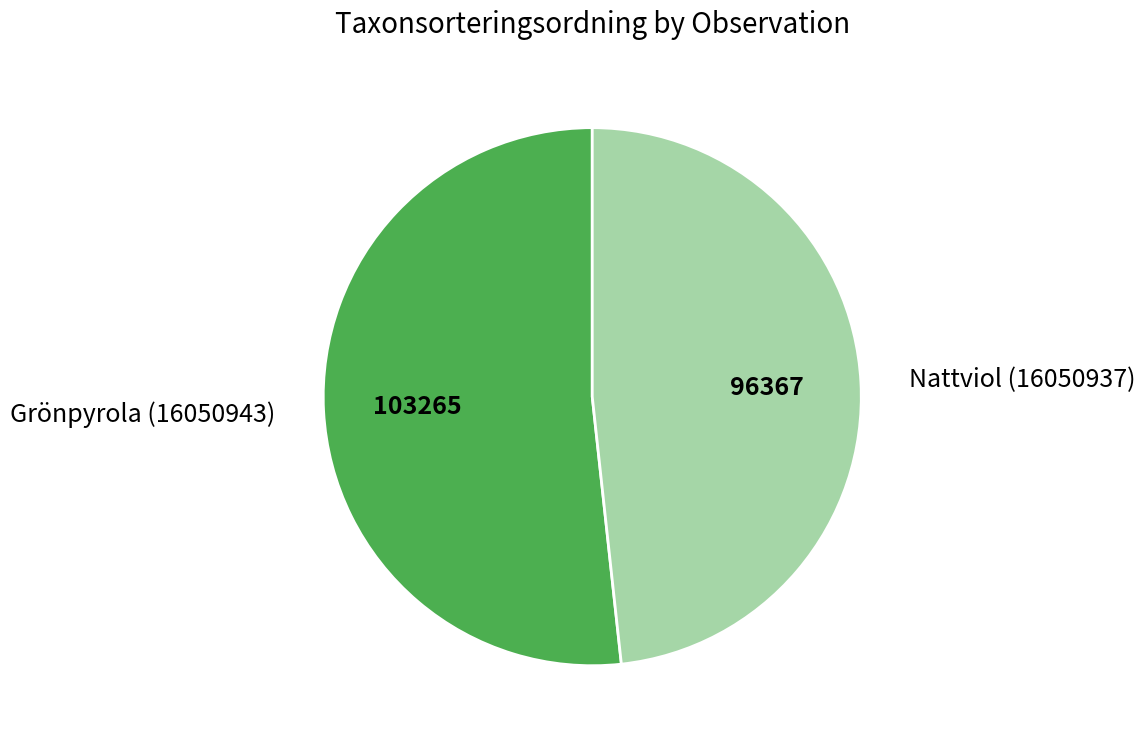

The Grönpyrola (16050943) slice represents 52% of the pie. True or false?

True